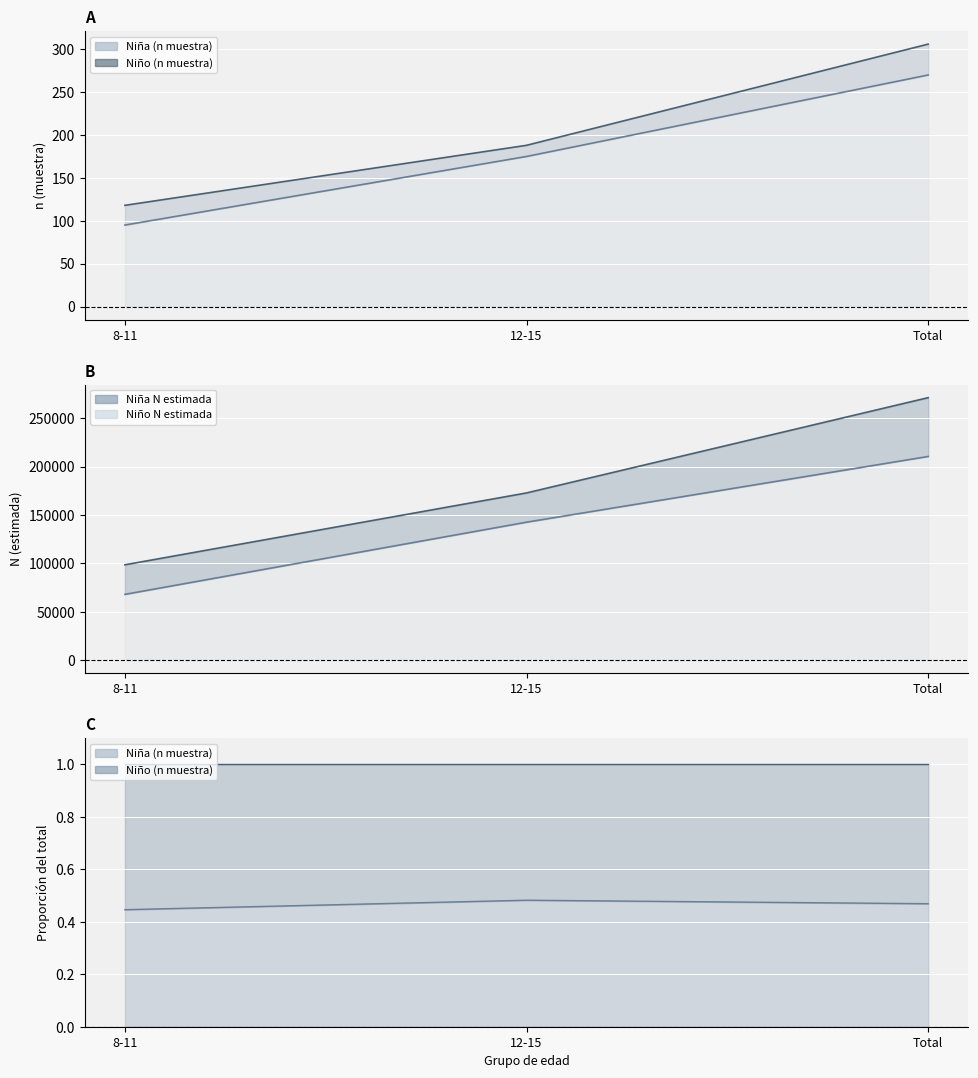

How many values in the Niño (n muestra) series are below 188?

1